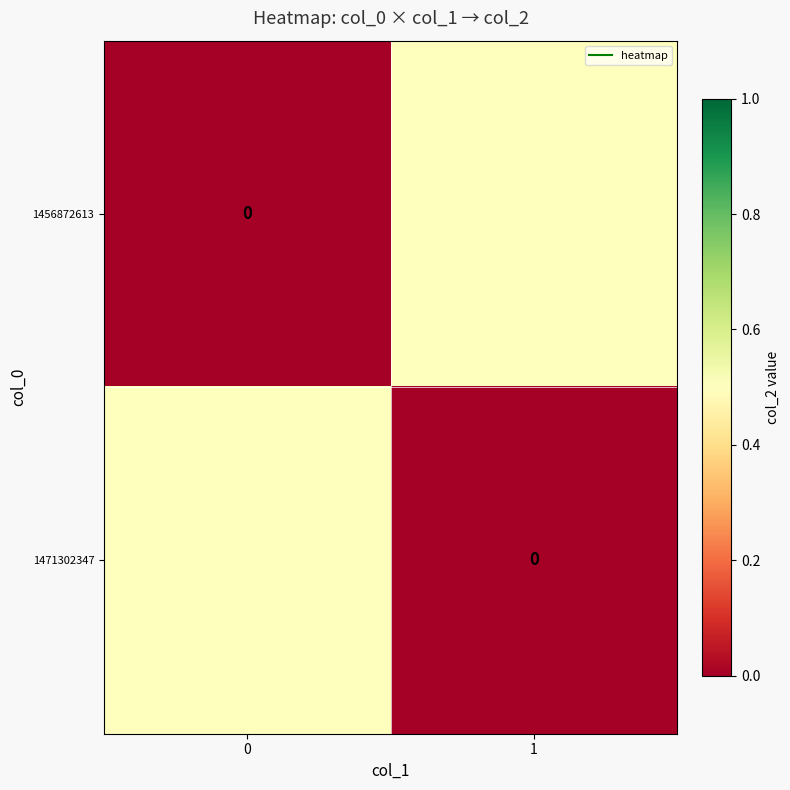

What is the difference between the 1456872613 values at 1 and 0?

0.5